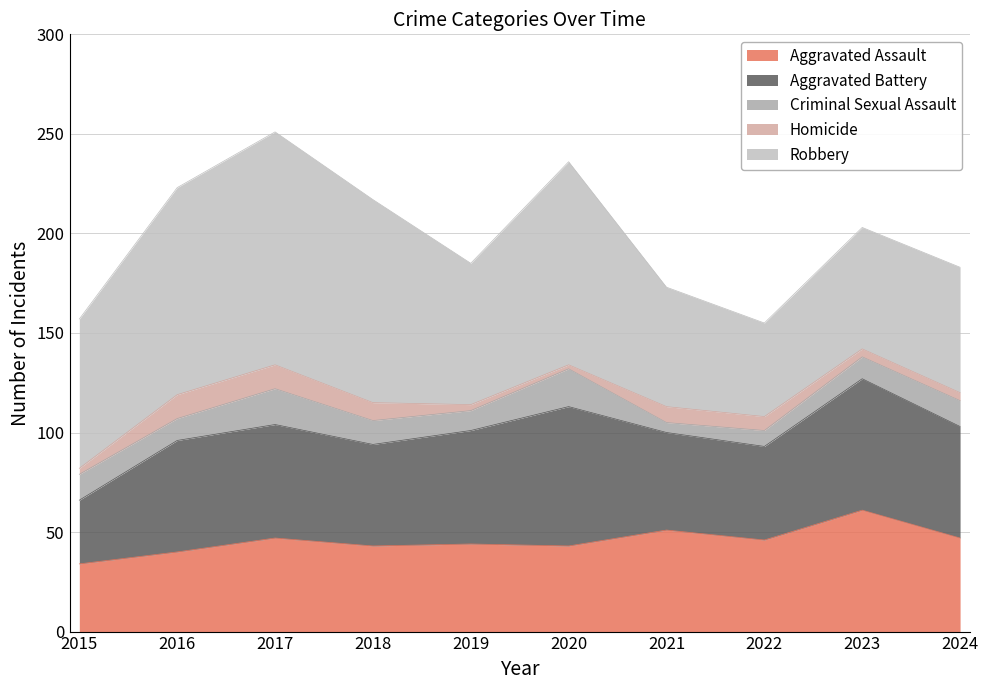

Where is Robbery nearest to the value 82?

2015